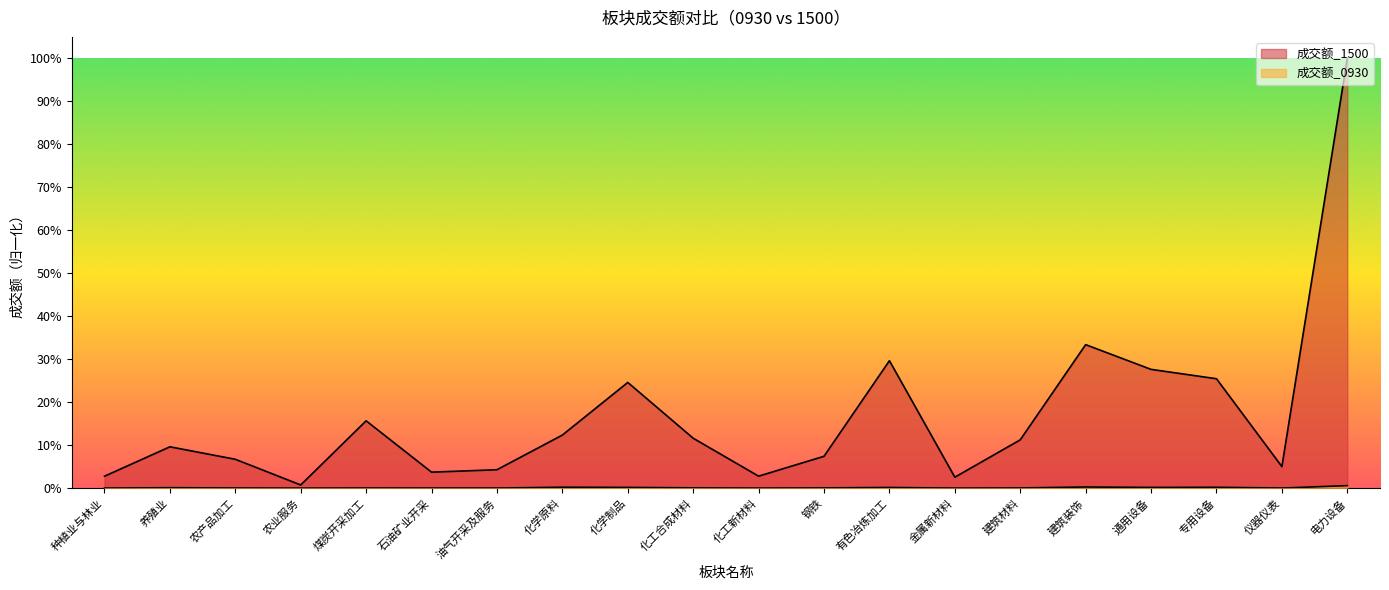

The value of 成交额_1500 at 专用设备 is 0.3. True or false?

True